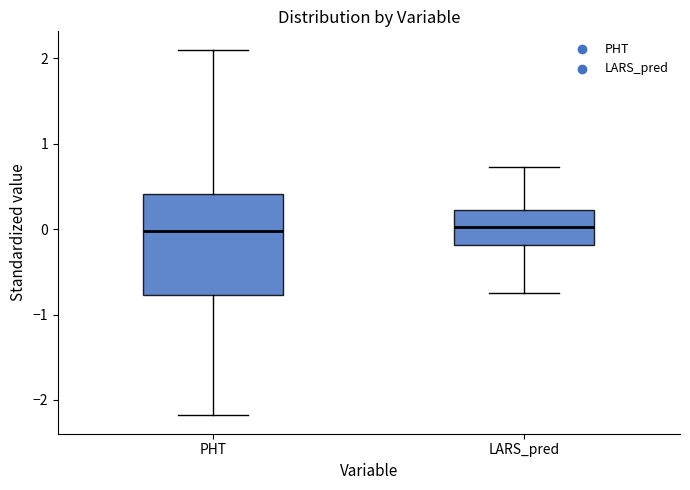

Which box is the tallest, from its lower edge to its upper edge?

PHT